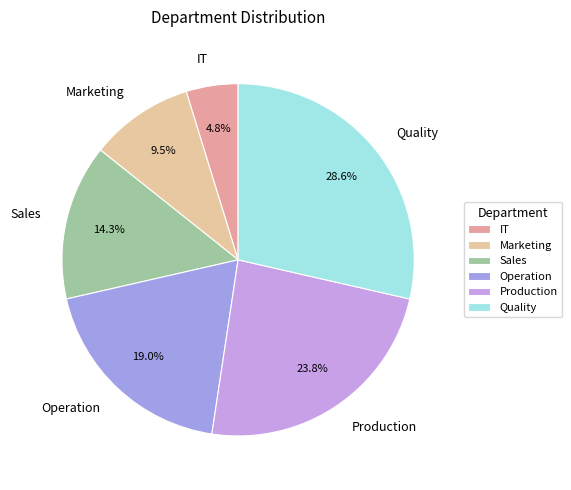

How many segments does this pie chart have?

6